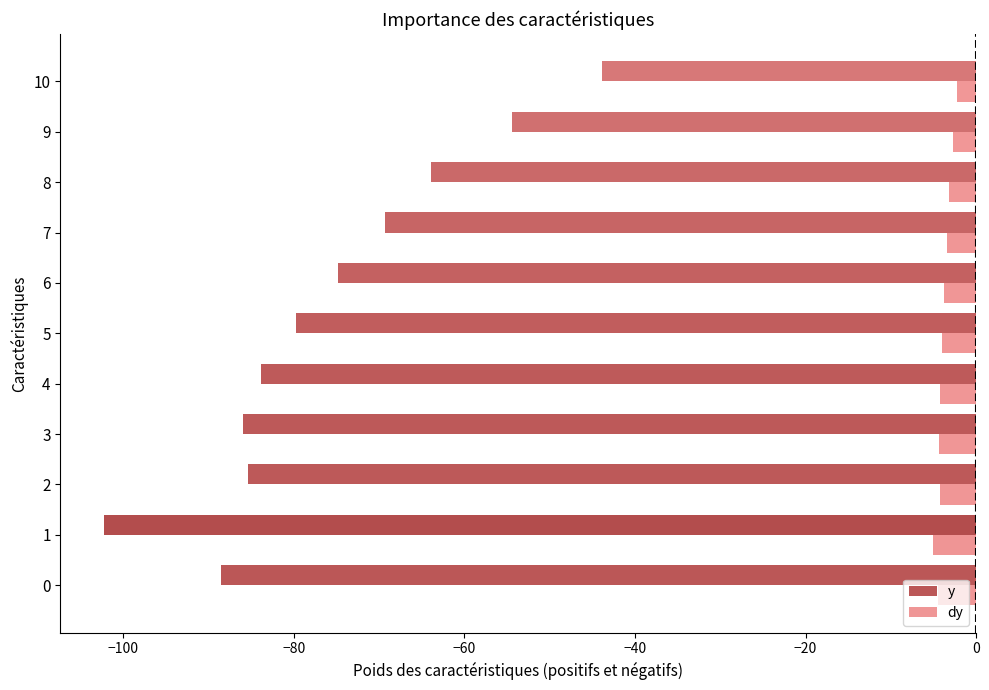

The y series shows -31.4 at 8. True or false?

False